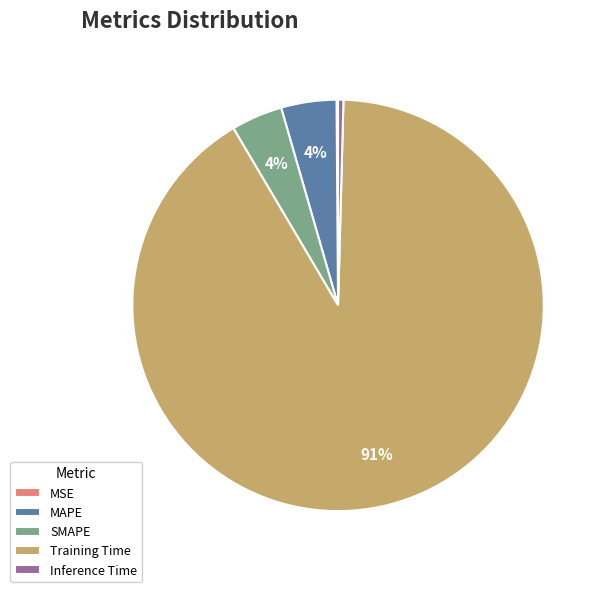

Does Training Time account for over 50% of the chart?

Yes